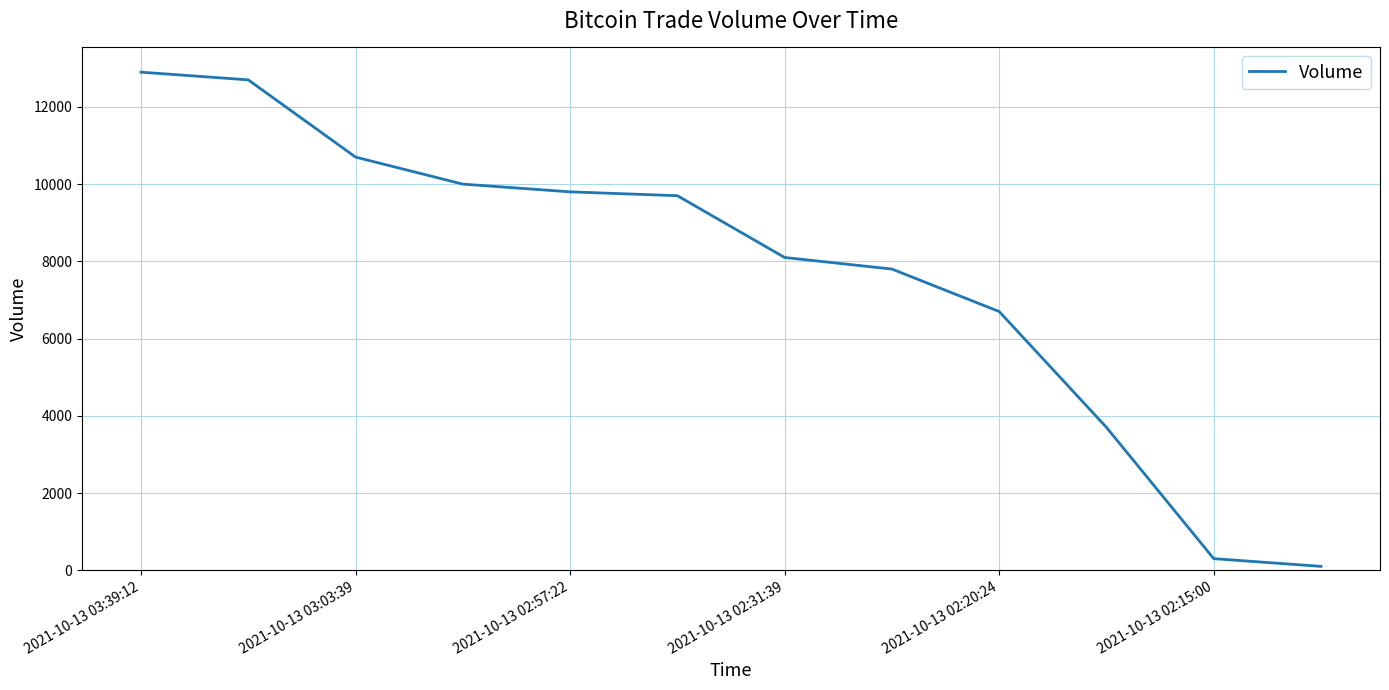

What is the greatest value displayed?

12900